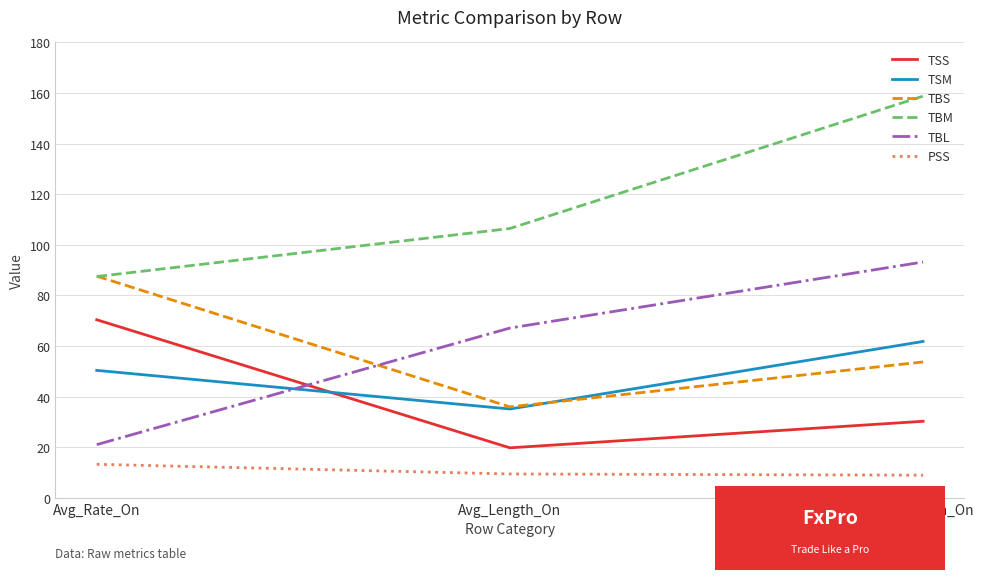

Is it true that TSM equals 76.2 at Avg_Rate_On?

False